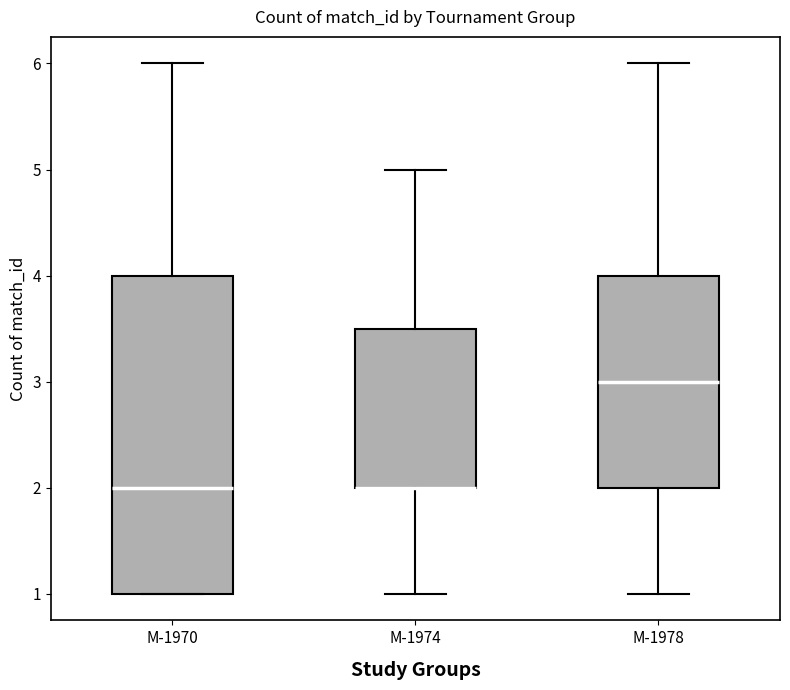

Reading left to right, read every box against the y-axis: the position of its median line, the range the box covers, and the ends of its whiskers. The values are not printed on the chart, so give them approximately, as read against the axis.

M-1970: median 2.0, box 1.0 to 4.0, whiskers 1.0 to 6.0
M-1974: median 2.0 (drawn on the box's lower edge), box 2.0 to 3.5, whiskers 1.0 to 5.0
M-1978: median 3.0, box 2.0 to 4.0, whiskers 1.0 to 6.0